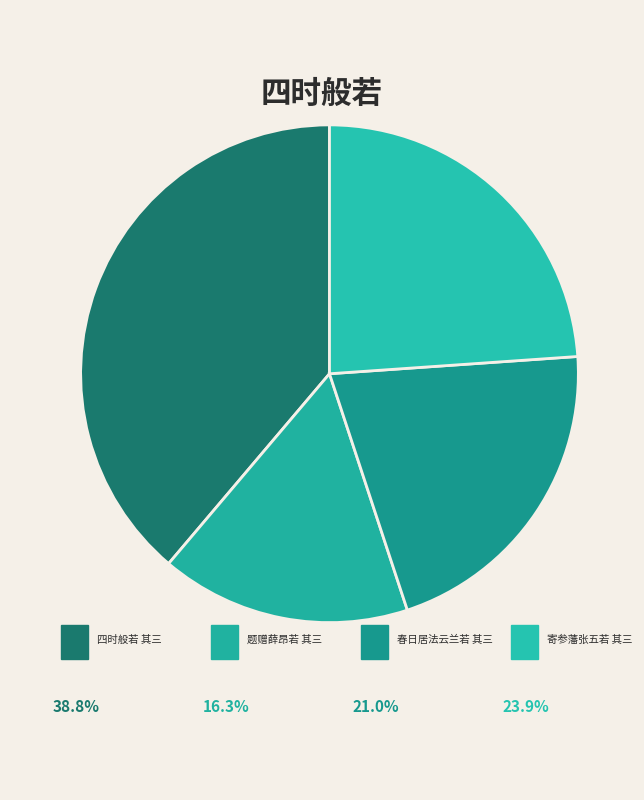

How many slices are in this pie chart?

4